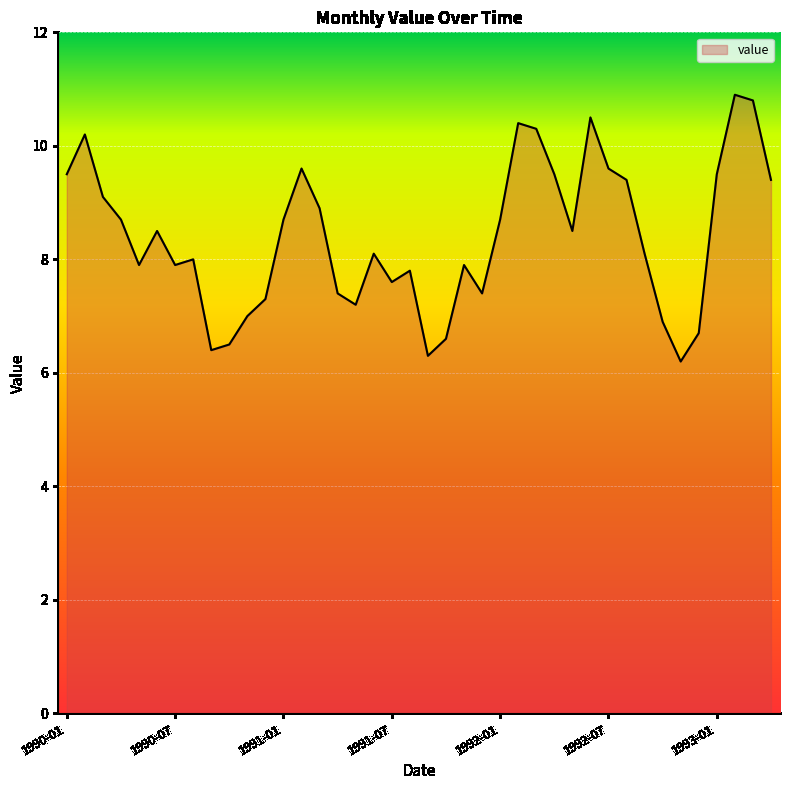

What is the difference between the maximum and minimum values?

4.7